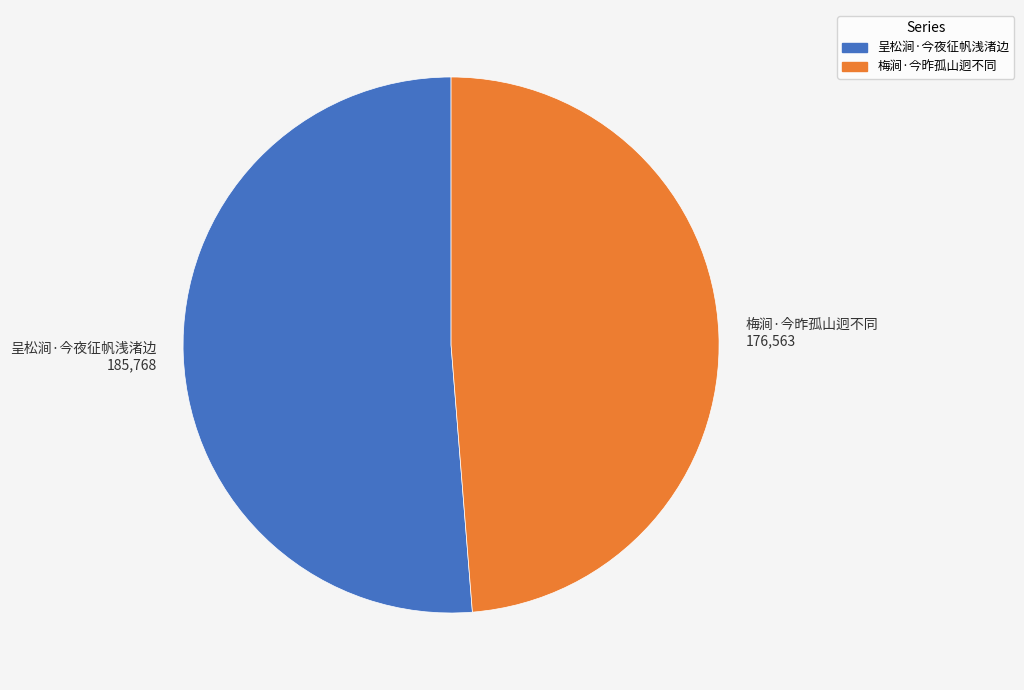

Does 呈松涧·今夜征帆浅渚边 account for over 50% of the chart?

Yes